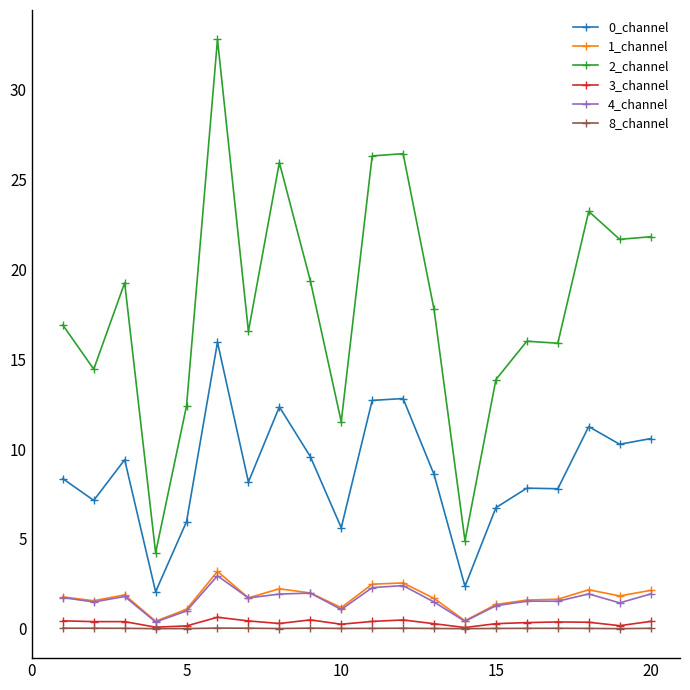

True or false: 0_channel and 3_channel intersect in this chart.

False